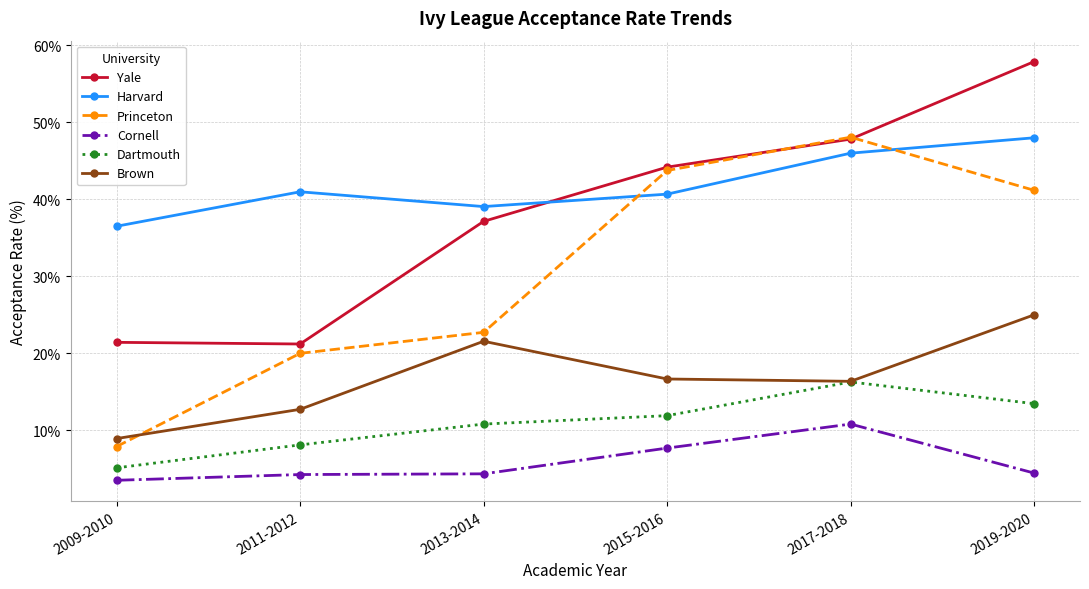

How many lines are shown in the chart?

6